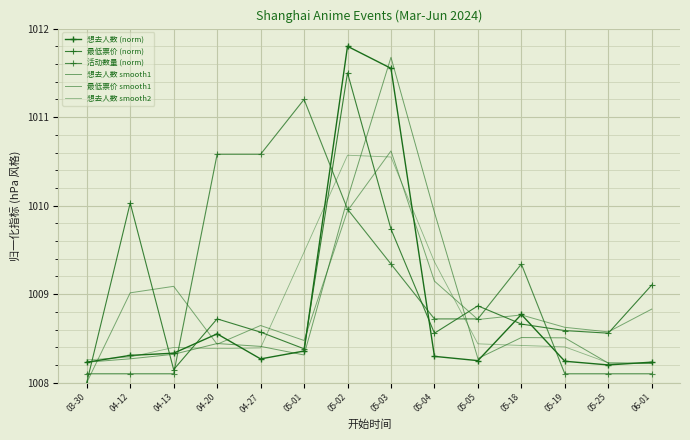

At 05-25, list the series in order from largest to smallest.

最低票价 smooth1, 最低票价 (norm), 想去人数 smooth2, 想去人数 smooth1, 想去人数 (norm), 活动数量 (norm)